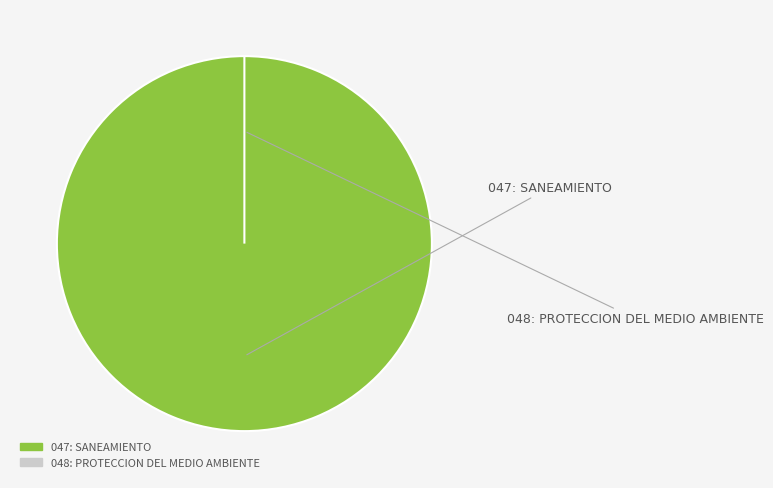

Which has a higher value, 047: SANEAMIENTO or 048: PROTECCION DEL MEDIO AMBIENTE?

047: SANEAMIENTO